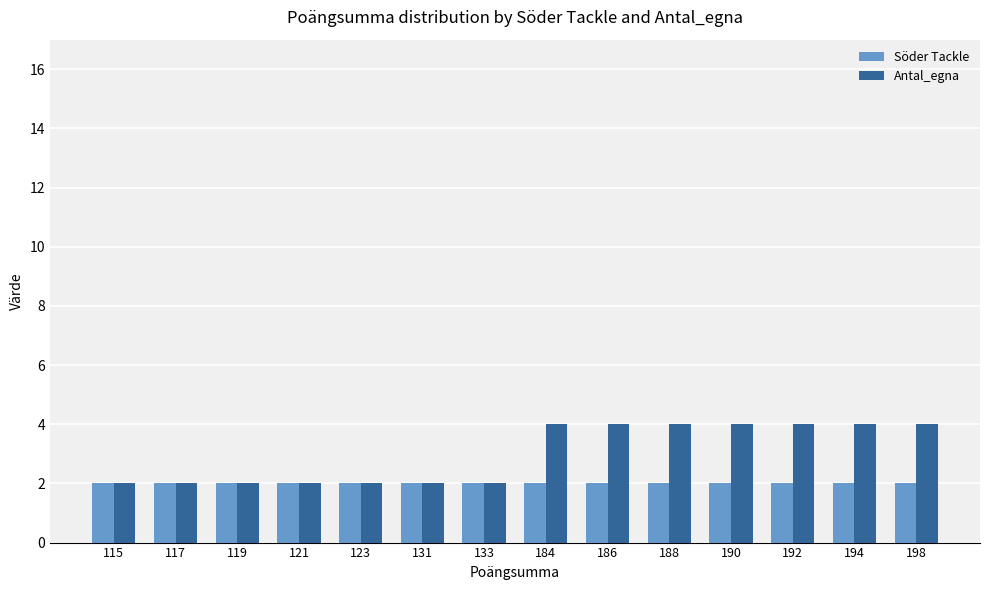

Reading right to left, list all the values displayed in this chart.

Söder Tackle: 198=2	194=2	192=2	190=2	188=2	186=2	184=2	133=2	131=2	123=2	121=2	119=2	117=2	115=2
Antal_egna: 198=4	194=4	192=4	190=4	188=4	186=4	184=4	133=2	131=2	123=2	121=2	119=2	117=2	115=2